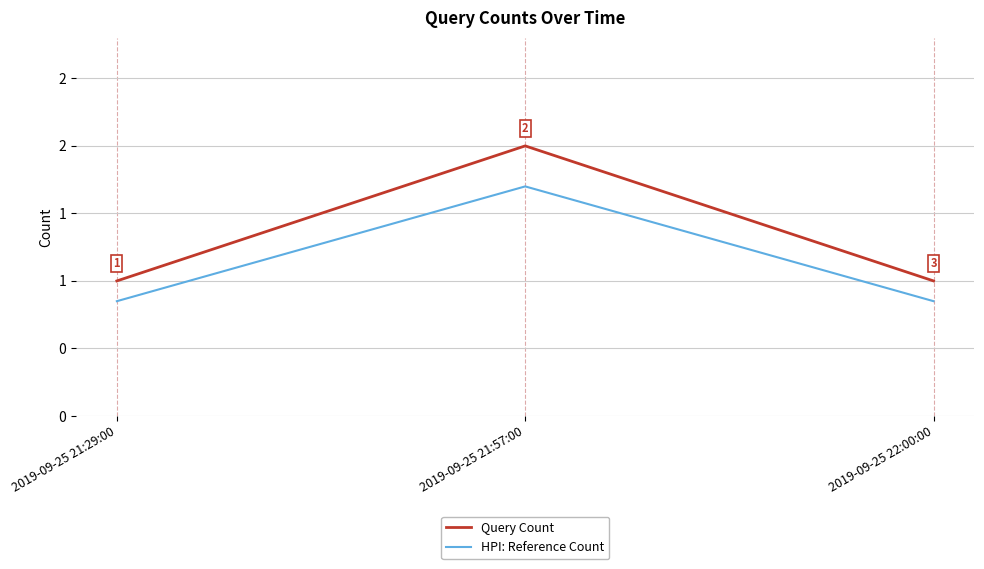

What is the average value of the HPI: Reference Count series?

1.1